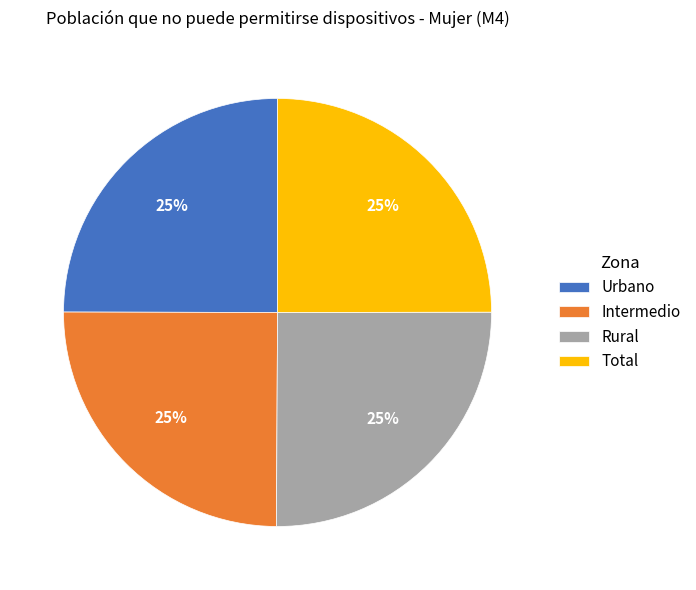

How many segments does this pie chart have?

4